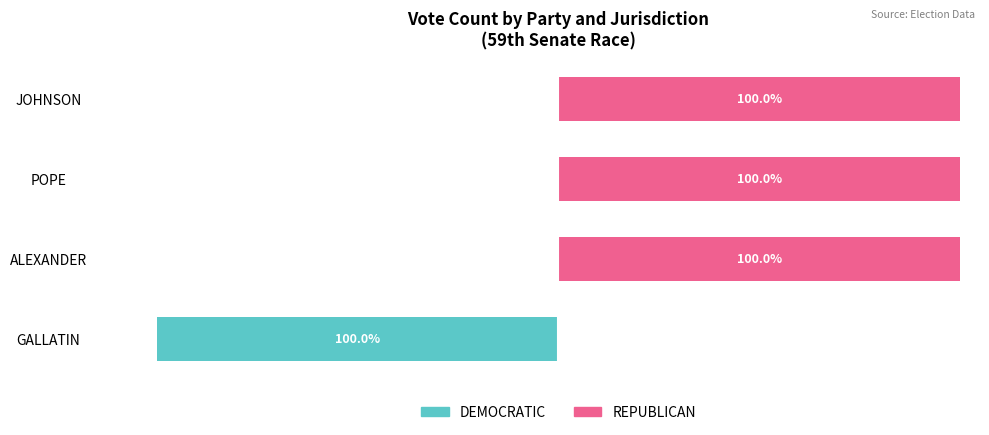

Rank the series at POPE from highest to lowest value.

REPUBLICAN, DEMOCRATIC